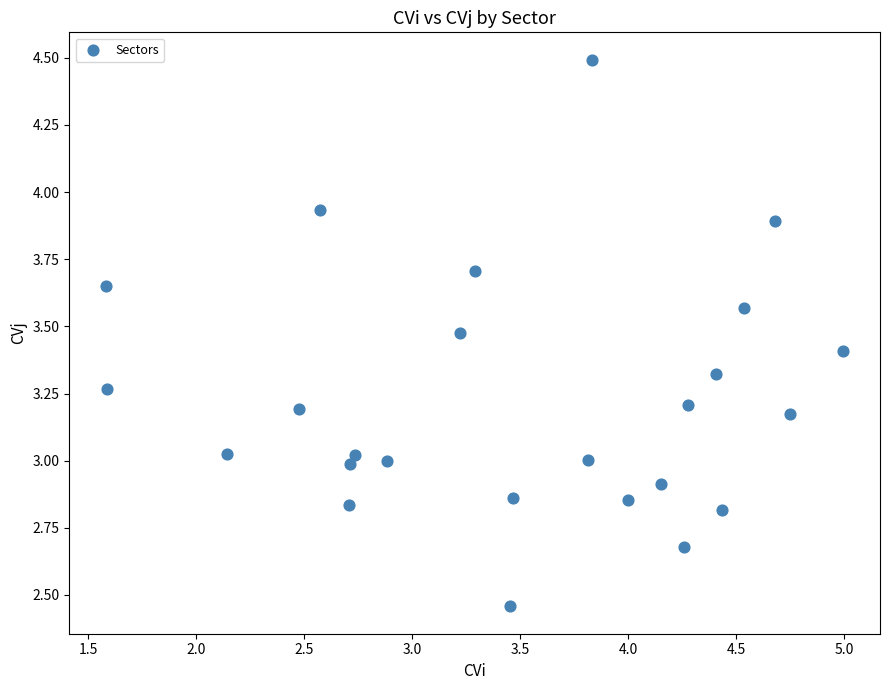

What is the range of X values (max minus min)?

3.4